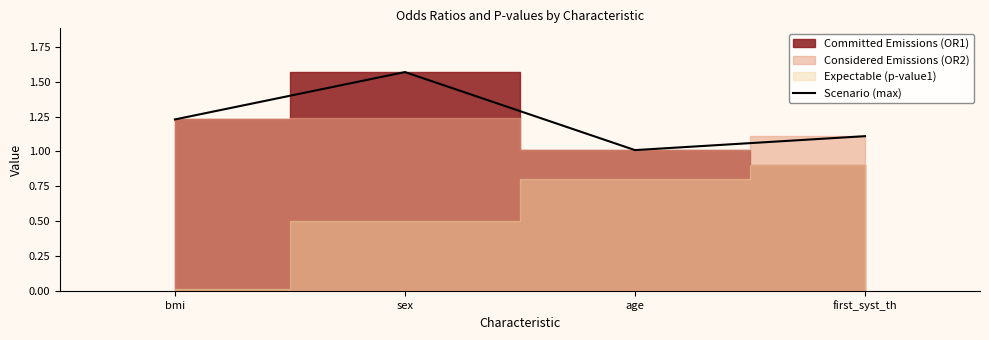

The Scenario (max) series shows 0.5 at bmi. True or false?

False